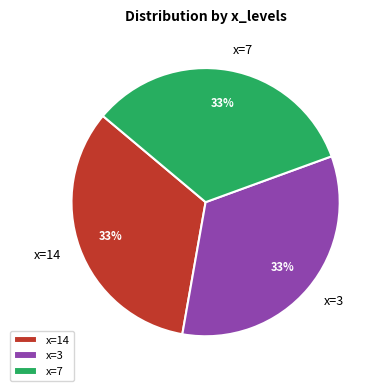

Combined, do x=7 and x=3 account for over 50%?

Yes